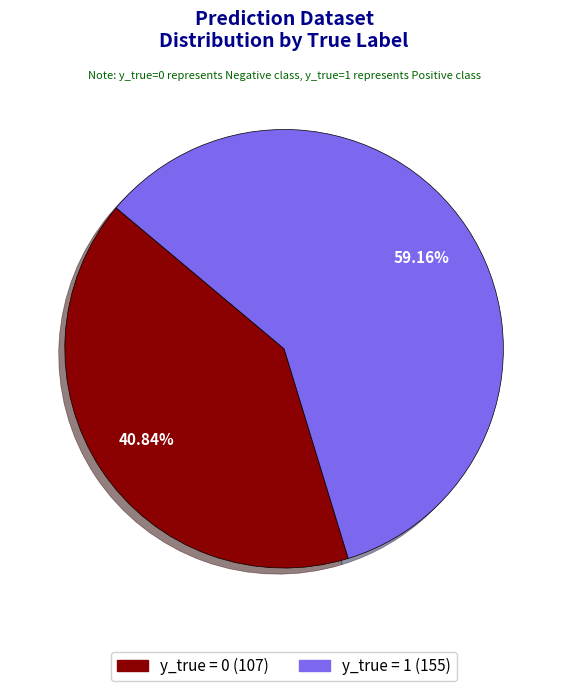

Between y_true = 0 and y_true = 1, which is larger?

y_true = 1